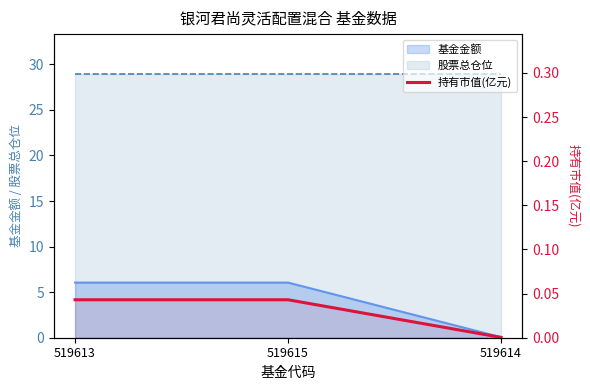

What is the sum of all values?

0.1